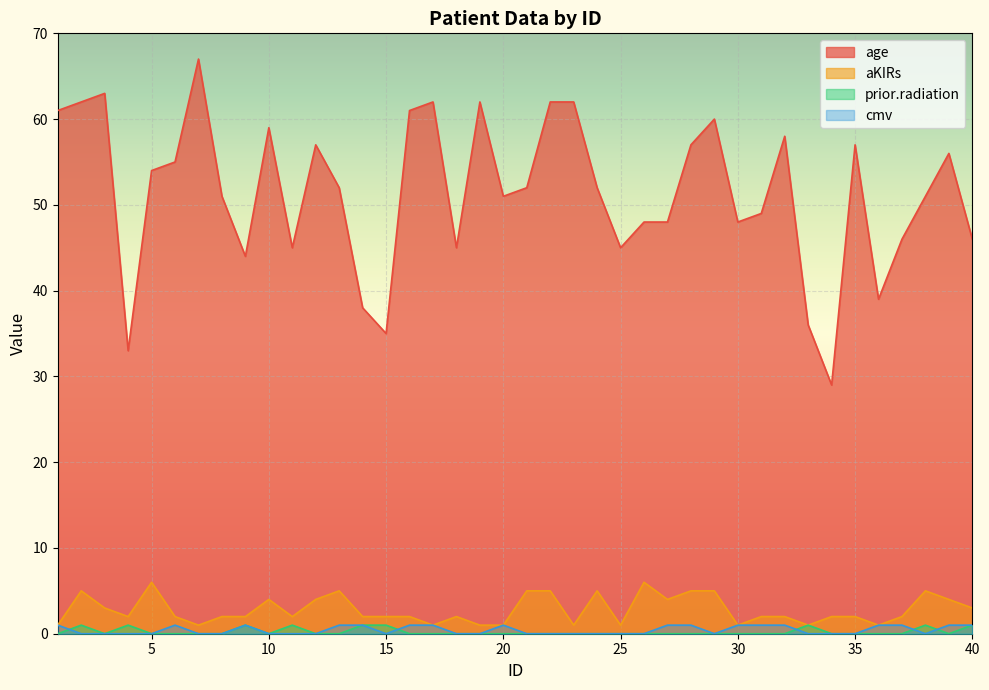

True or false: cmv and age intersect in this chart.

False